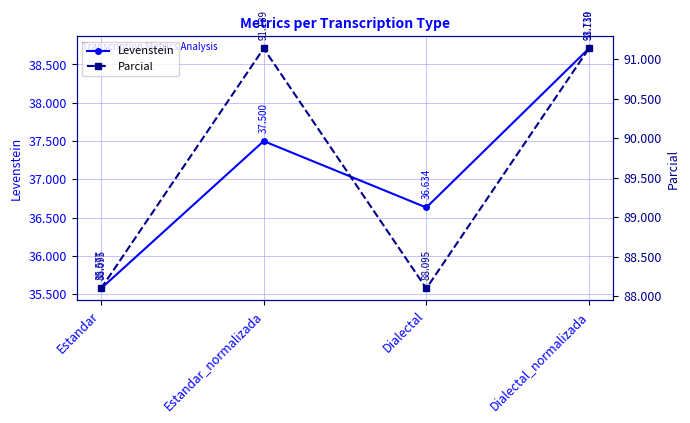

Is the value of Parcial at Estandar_normalizada greater than the value of Levenstein at Estandar?

Yes